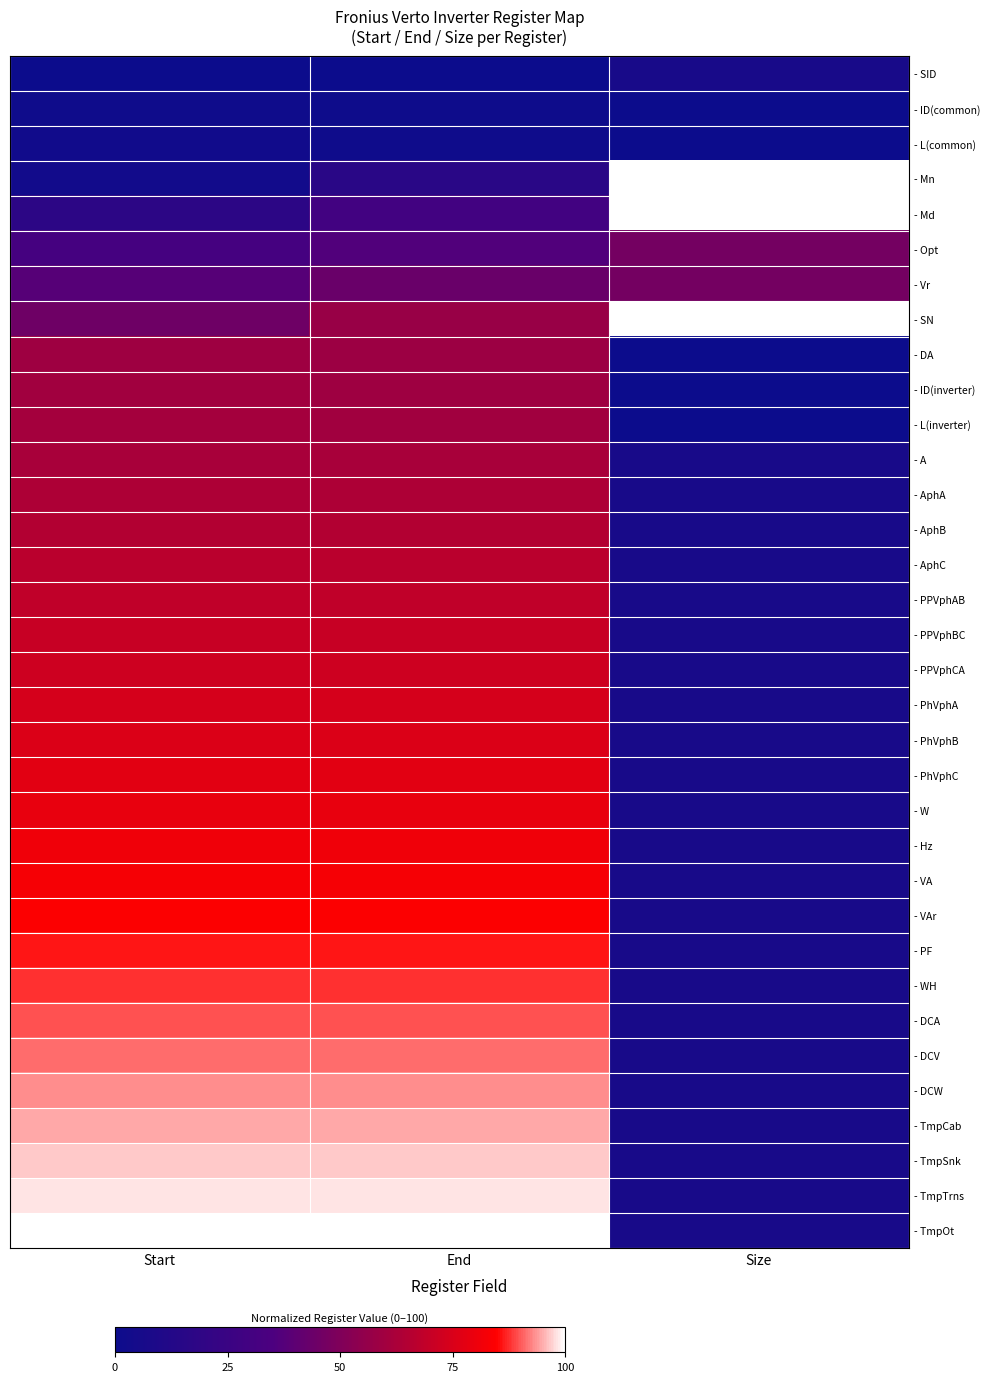

Reading right to left, list all the values displayed in this chart.

- SID: Size=6.7	End=0.0	Start=0.0
- ID(common): Size=0.0	End=0.9	Start=1.7
- L(common): Size=0.0	End=1.7	Start=2.6
- Mn: Size=100.0	End=15.7	Start=3.5
- Md: Size=100.0	End=29.6	Start=17.4
- Opt: Size=46.7	End=36.5	Start=31.3
- Vr: Size=46.7	End=43.5	Start=38.3
- SN: Size=100.0	End=57.4	Start=45.2
- DA: Size=0.0	End=58.3	Start=59.1
- ID(inverter): Size=0.0	End=59.1	Start=60.0
- L(inverter): Size=0.0	End=60.0	Start=60.9
- A: Size=6.7	End=61.7	Start=61.7
- AphA: Size=6.7	End=63.5	Start=63.5
- AphB: Size=6.7	End=65.2	Start=65.2
- AphC: Size=6.7	End=67.0	Start=67.0
- PPVphAB: Size=6.7	End=68.7	Start=68.7
- PPVphBC: Size=6.7	End=70.4	Start=70.4
- PPVphCA: Size=6.7	End=72.2	Start=72.2
- PhVphA: Size=6.7	End=73.9	Start=73.9
- PhVphB: Size=6.7	End=75.7	Start=75.7
- PhVphC: Size=6.7	End=77.4	Start=77.4
- W: Size=6.7	End=79.1	Start=79.1
- Hz: Size=6.7	End=80.9	Start=80.9
- VA: Size=6.7	End=82.6	Start=82.6
- VAr: Size=6.7	End=84.3	Start=84.3
- PF: Size=6.7	End=86.1	Start=86.1
- WH: Size=6.7	End=87.8	Start=87.8
- DCA: Size=6.7	End=89.6	Start=89.6
- DCV: Size=6.7	End=91.3	Start=91.3
- DCW: Size=6.7	End=93.0	Start=93.0
- TmpCab: Size=6.7	End=94.8	Start=94.8
- TmpSnk: Size=6.7	End=96.5	Start=96.5
- TmpTrns: Size=6.7	End=98.3	Start=98.3
- TmpOt: Size=6.7	End=100.0	Start=100.0